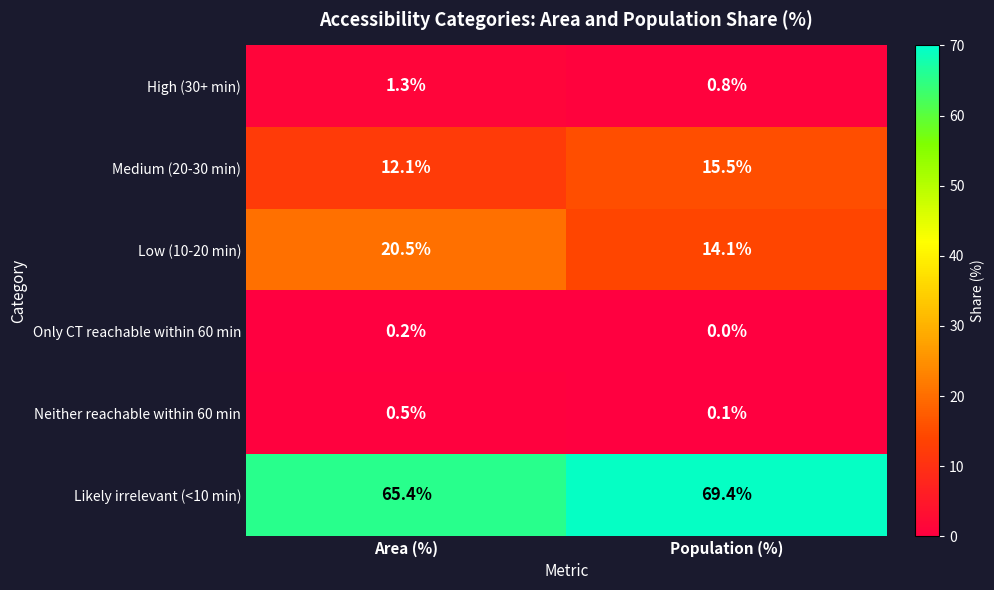

What is the total value across all series at Population (%)?

99.9